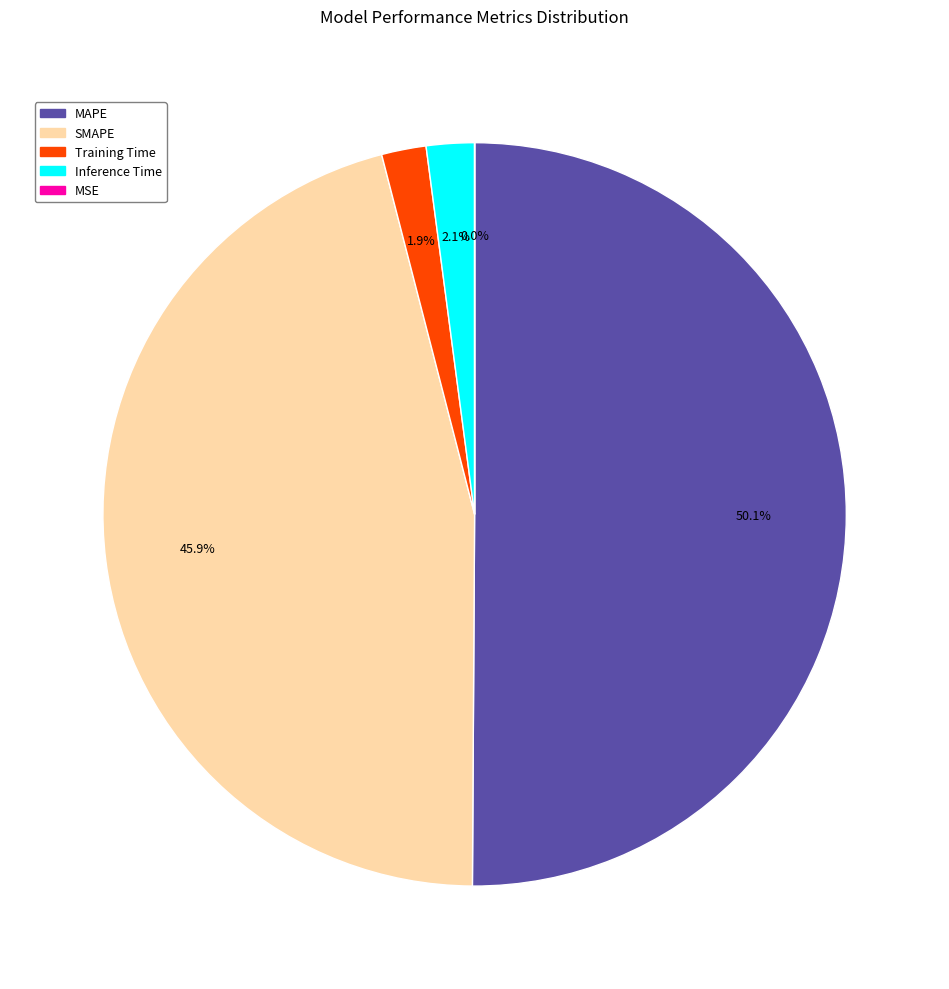

Which slice represents more than half of the pie?

MAPE